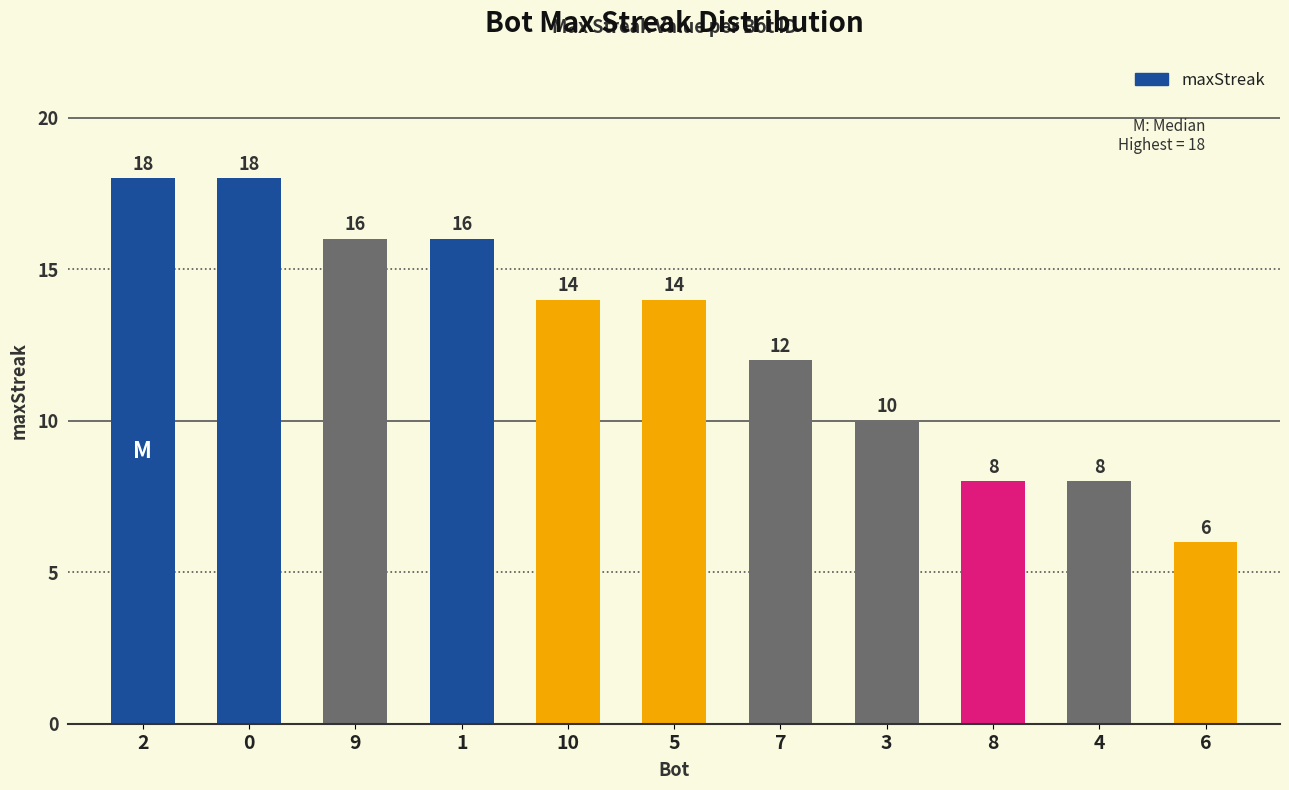

True or false: the data shows 12 at 7.

True